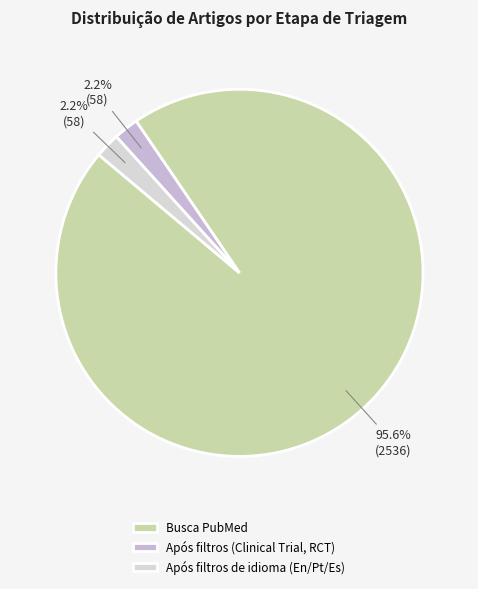

Is it true that Busca PubMed is 99% of the pie?

False